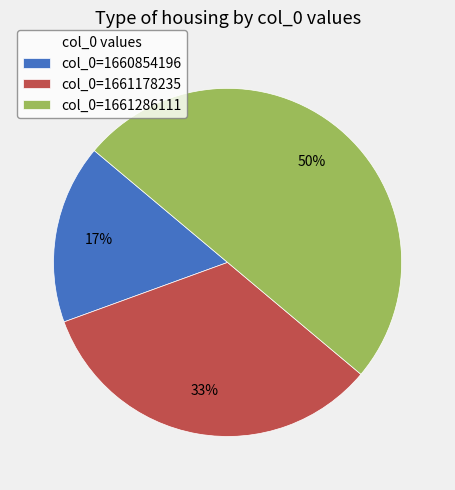

The col_0=1661178235 slice represents 33% of the pie. True or false?

True